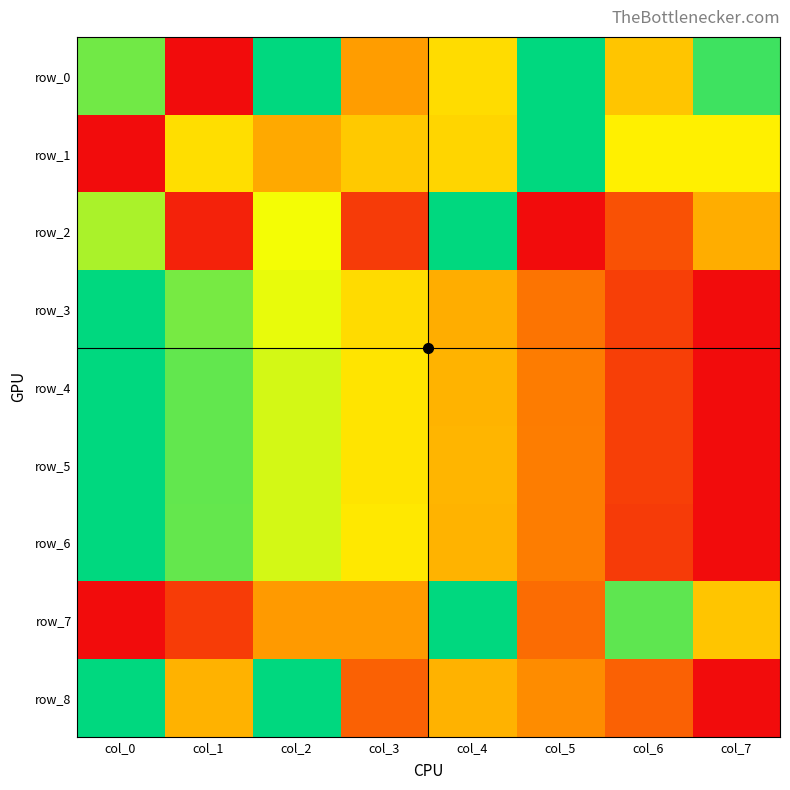

Is it true that row_0 equals 0.0 at col_1?

True